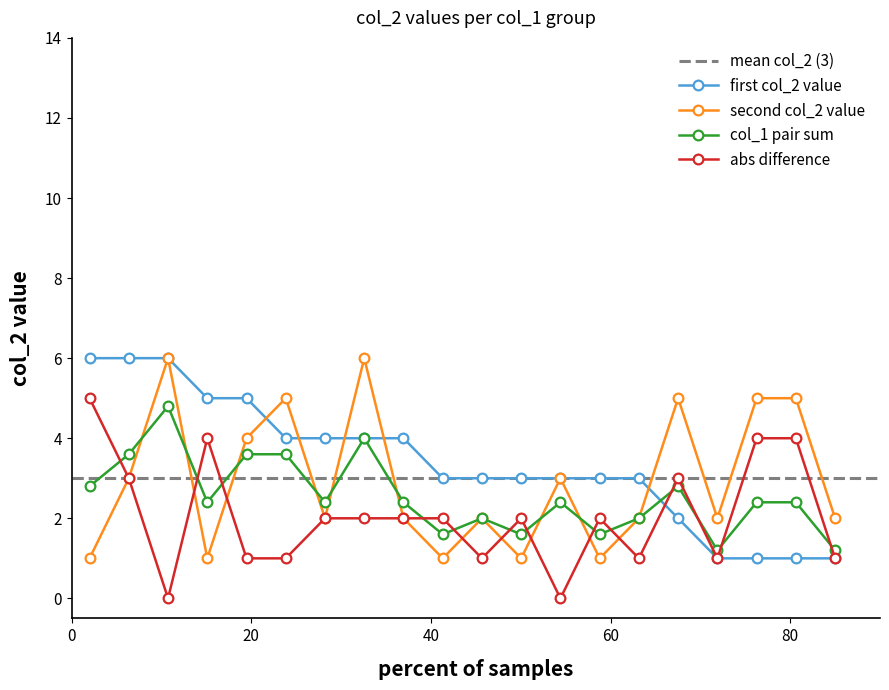

What is the value of the col_1 pair sum point at the 15th from the left?

2.0